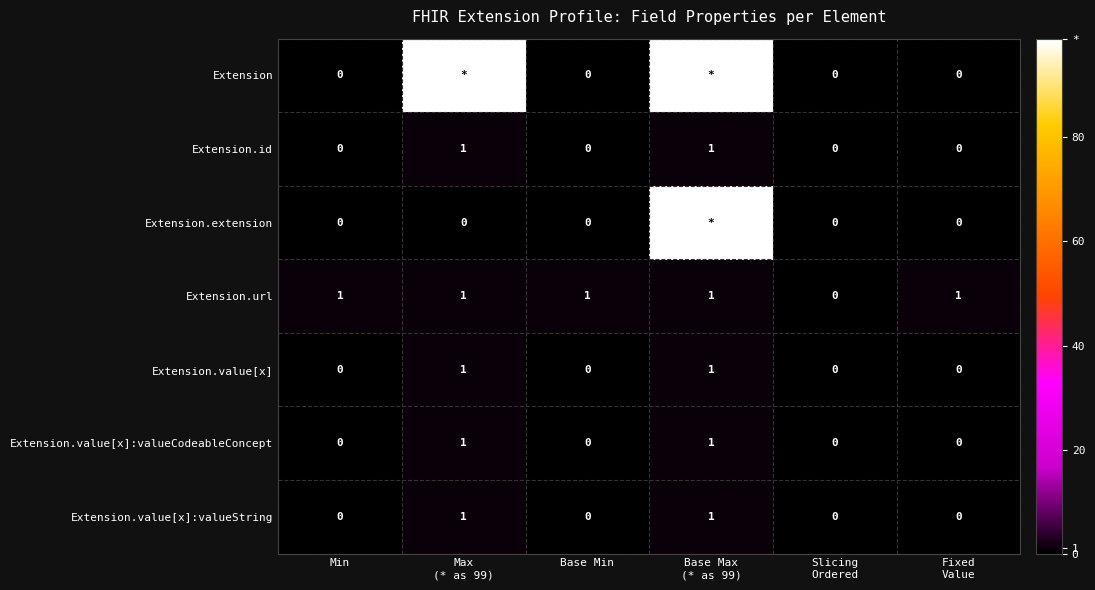

What is the maximum value for Extension.id?

1